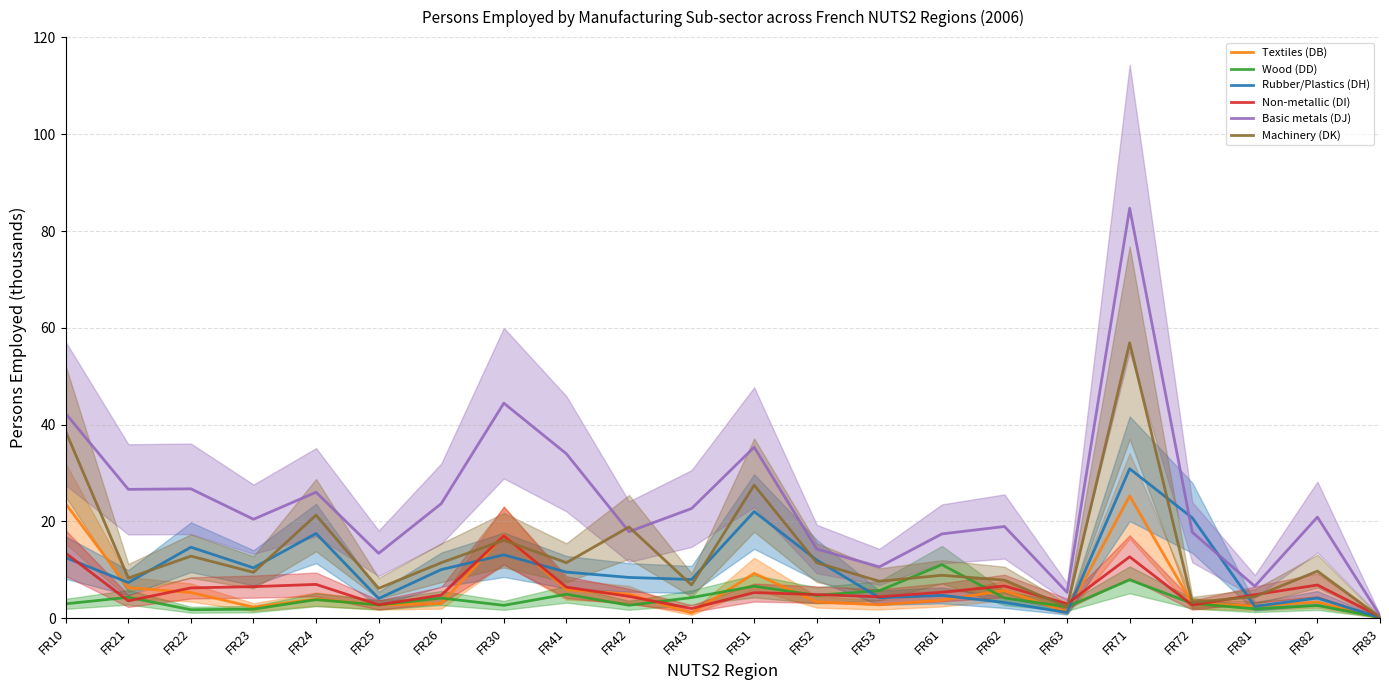

In Rubber/Plastics (DH), how many points are lower than both neighbors (excluding endpoints)?

7